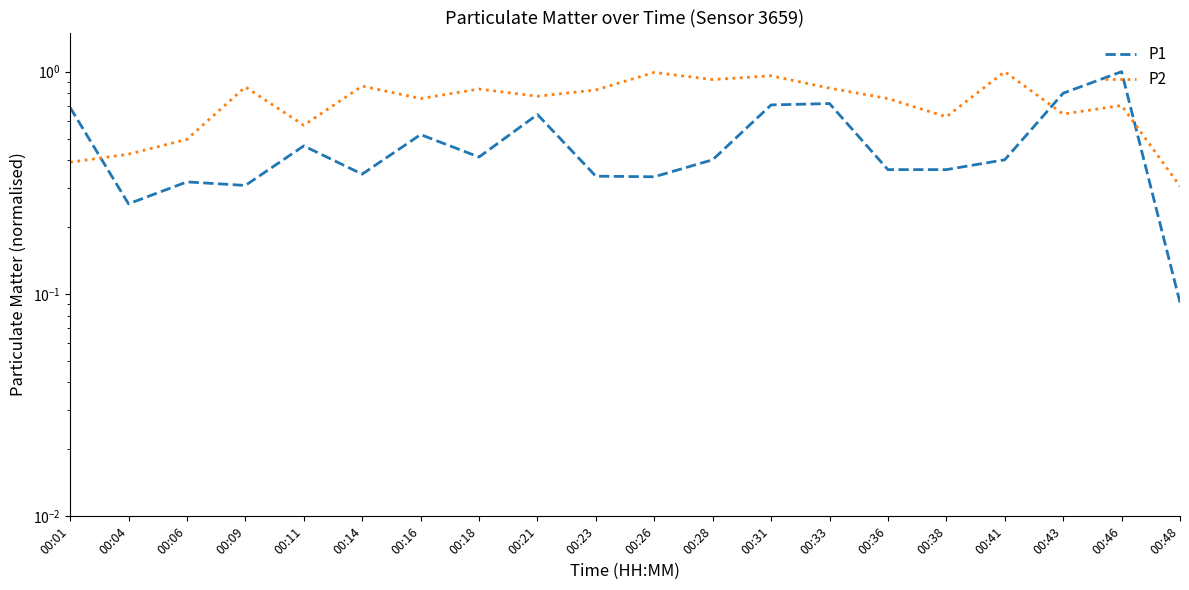

Where is the first local maximum for P2?

00:09